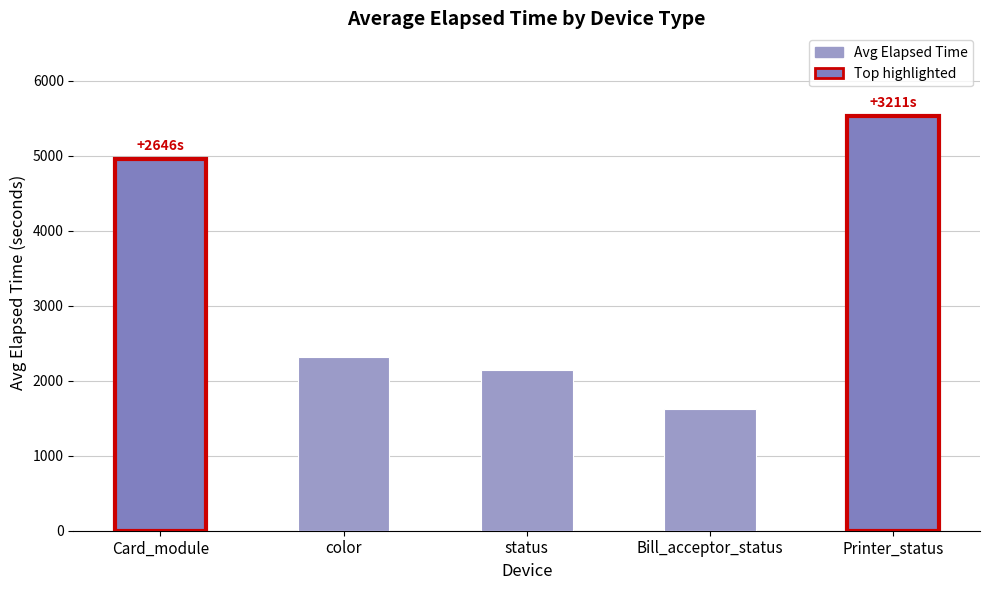

What is the difference between the maximum and minimum values?

3908